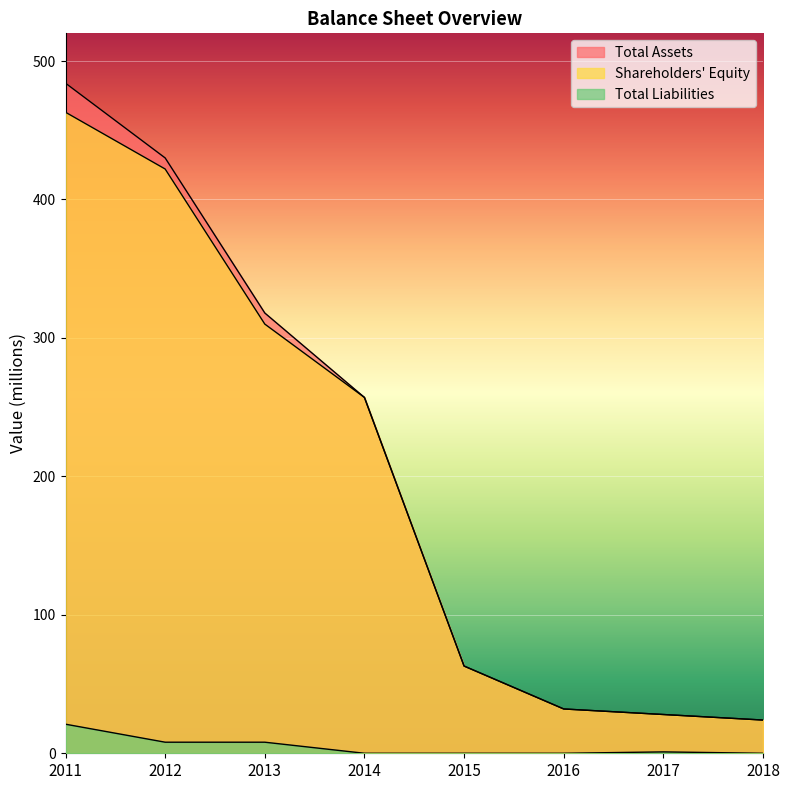

The Shareholders' Equity series shows 33 at 2018. True or false?

False